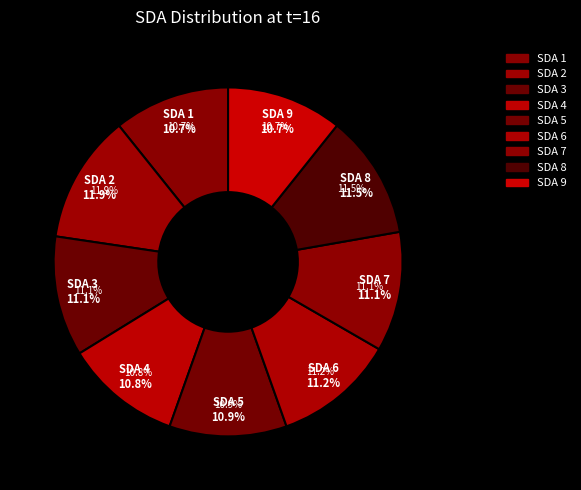

The SDA 6 slice represents 2% of the pie. True or false?

False